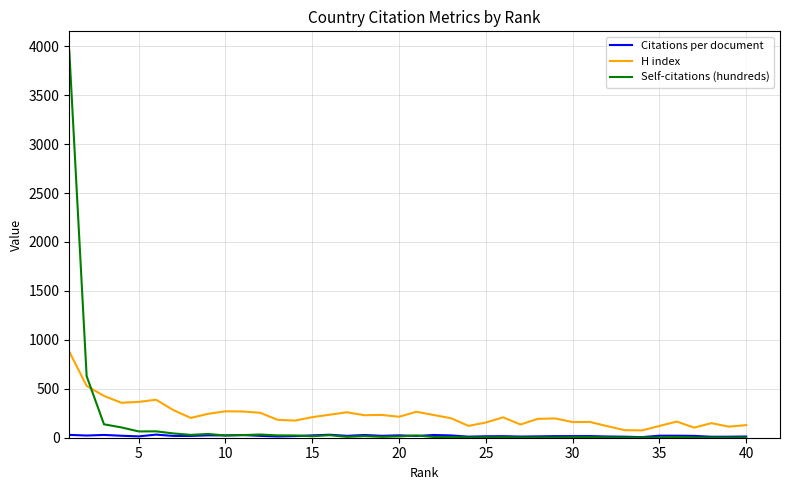

How many lines are shown in the chart?

3